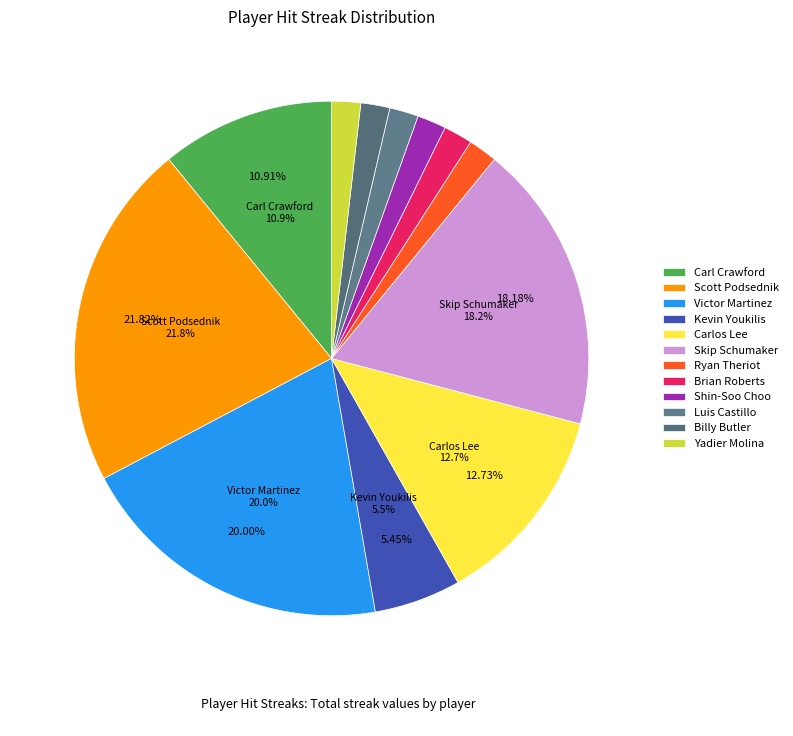

How many slices are in this pie chart?

12